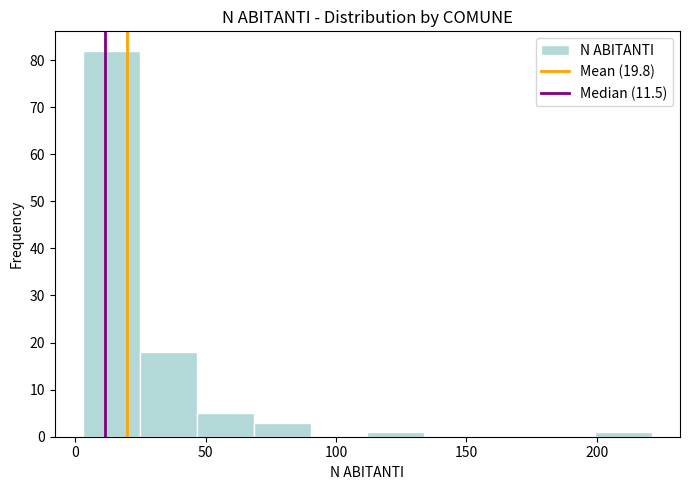

Reading left to right, list every bar in this chart as the range it spans on the x-axis followed by its height. Neither the bar edges nor the heights are printed on the chart, so give them approximately, as read against the axes.

5 to 25: 82
25 to 45: 18
45 to 70: 5
70 to 90: 3
90 to 110: 0
110 to 135: 1
135 to 155: 0
155 to 175: 0
175 to 200: 0
200 to 220: 1